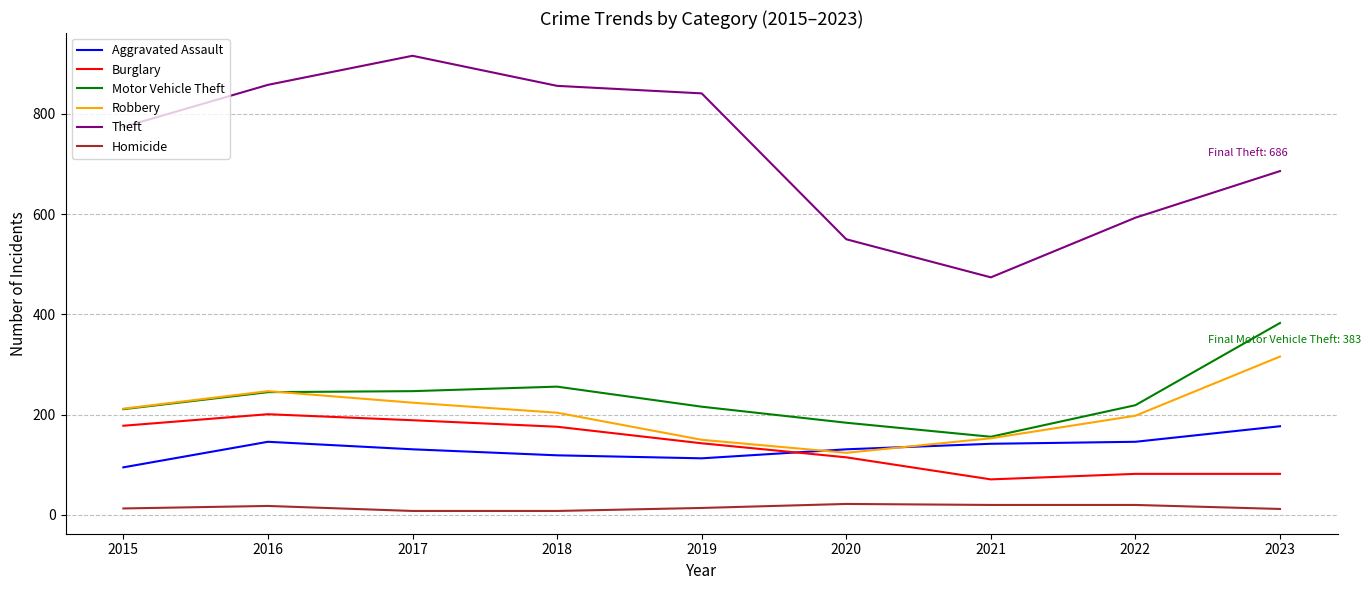

What is the sum of all Burglary values?

1237